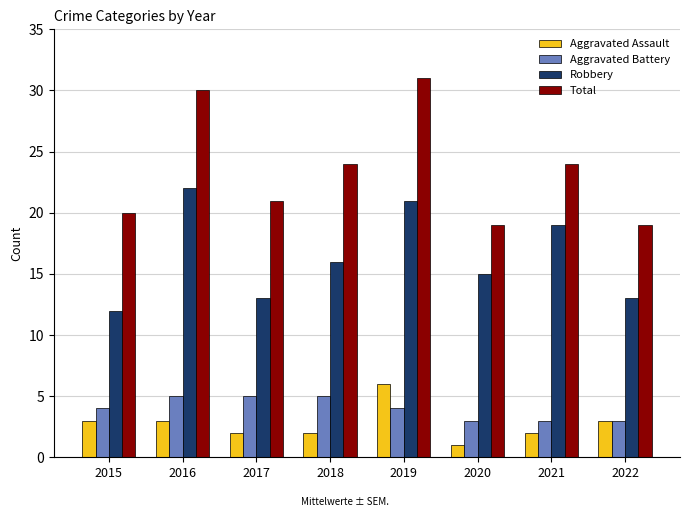

What is the sum of the Aggravated Battery values at 2021 and 2020?

6